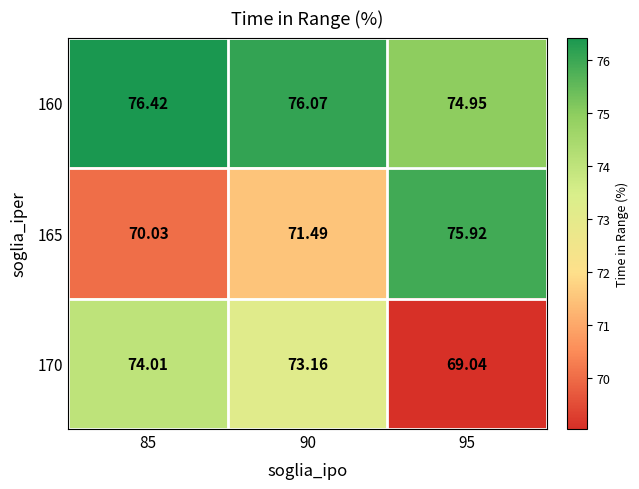

Is the value of 165 at 90 greater than the value of 160 at 90?

No